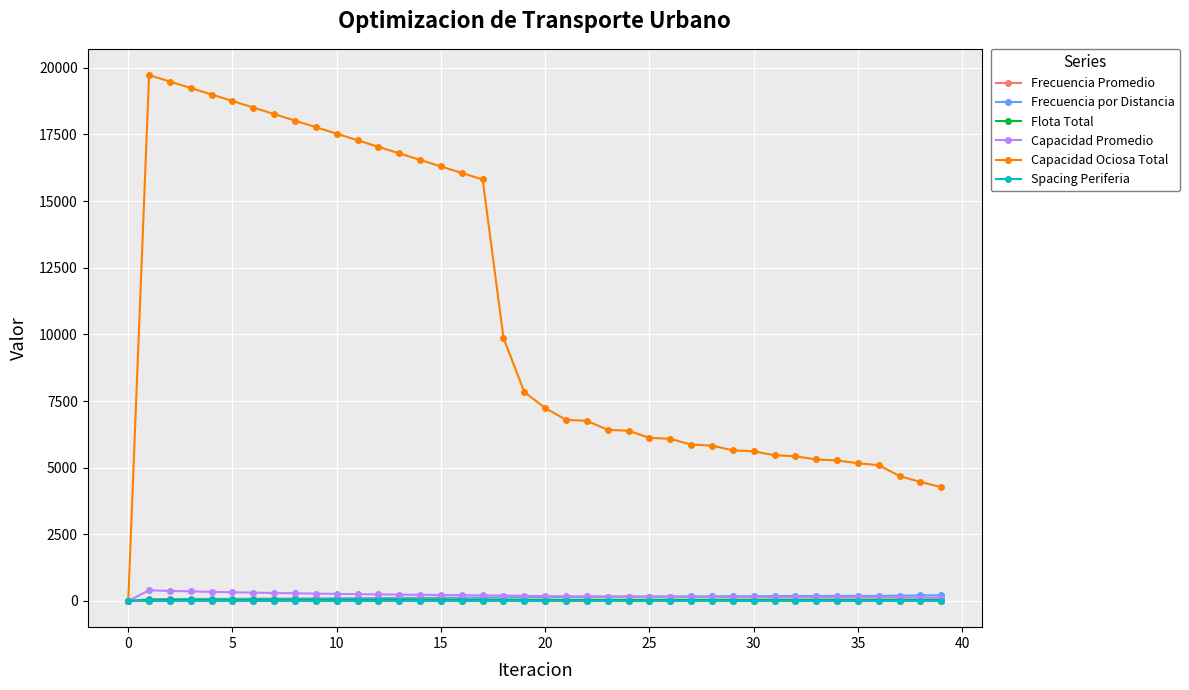

What is the value of the Capacidad Ociosa Total point at the 13th from the left?

17037.0